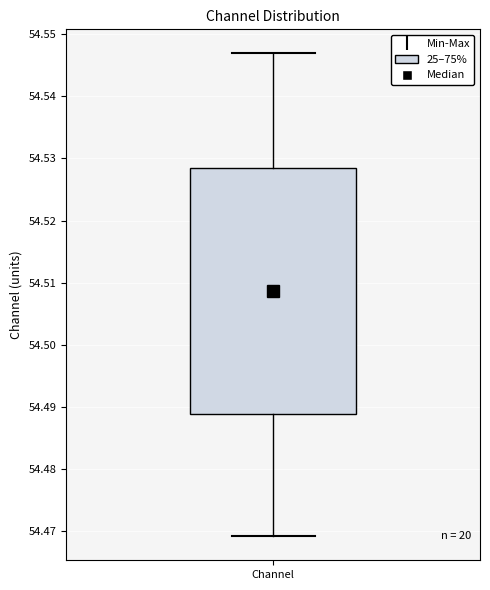

Read this box plot against the y-axis: the position of the median line, the range covered by the box, and the ends of both whiskers. The values are not printed on the chart, so give them approximately, as read against the axis.

median 54.509, box 54.489 to 54.529, whiskers 54.469 to 54.547